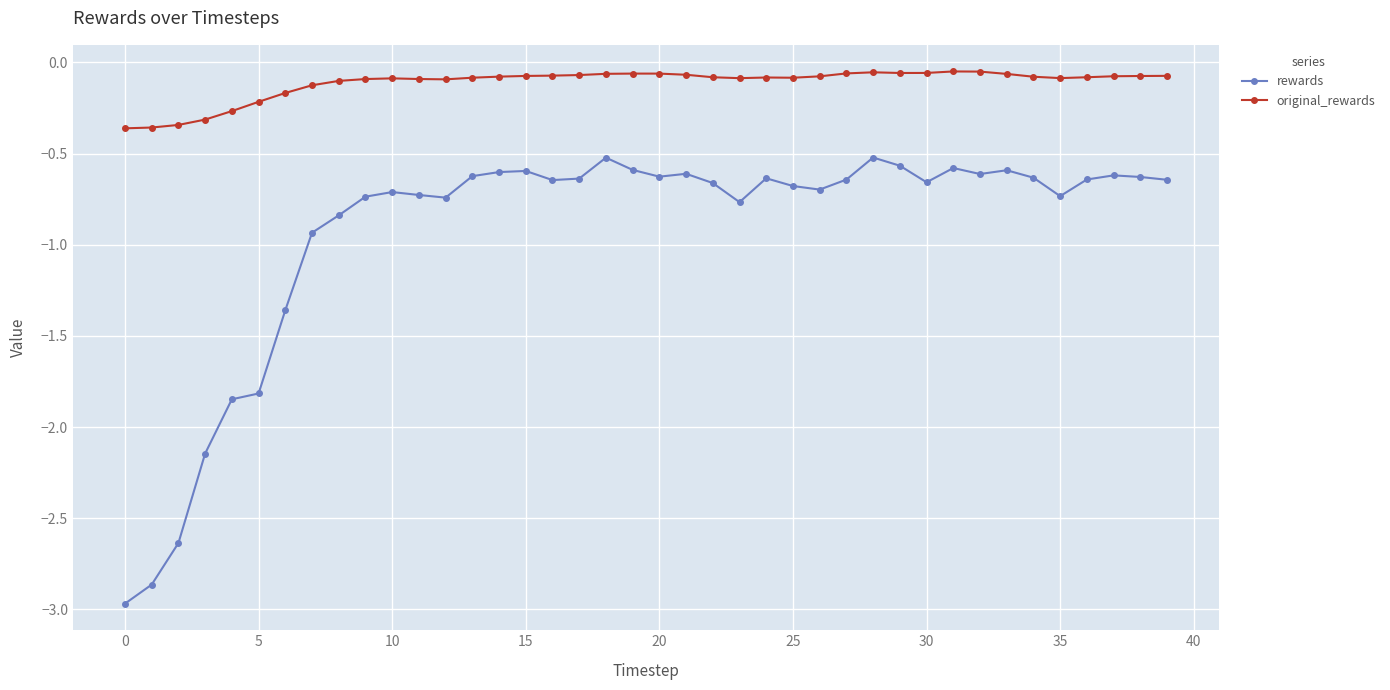

True or false: rewards and original_rewards intersect in this chart.

False